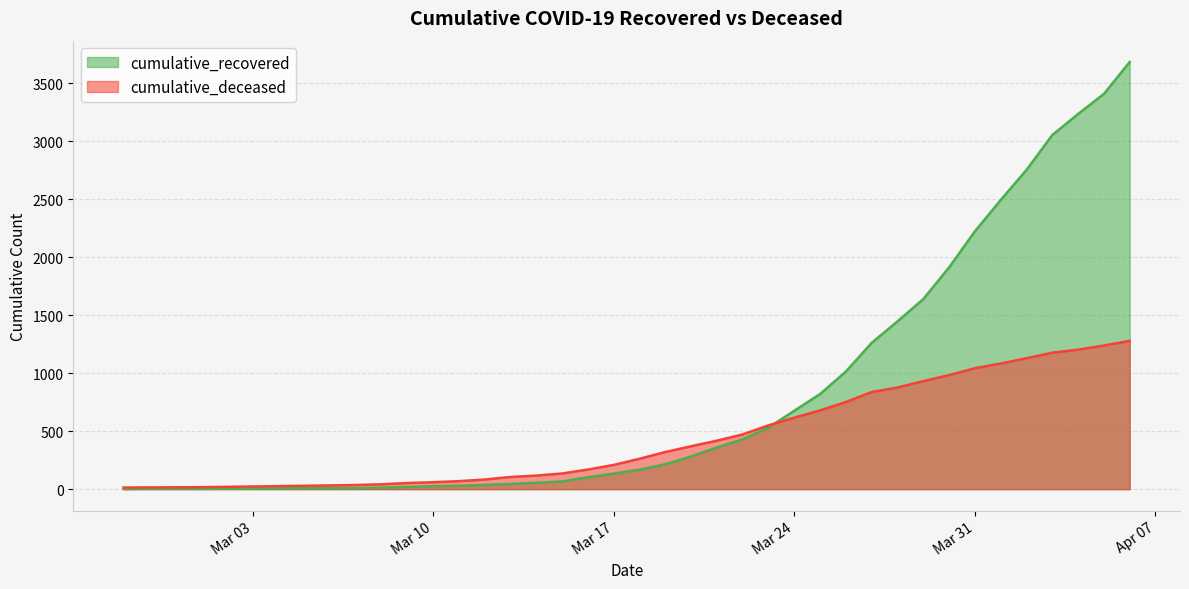

List the series in order of their peak value, lowest first.

cumulative_deceased, cumulative_recovered